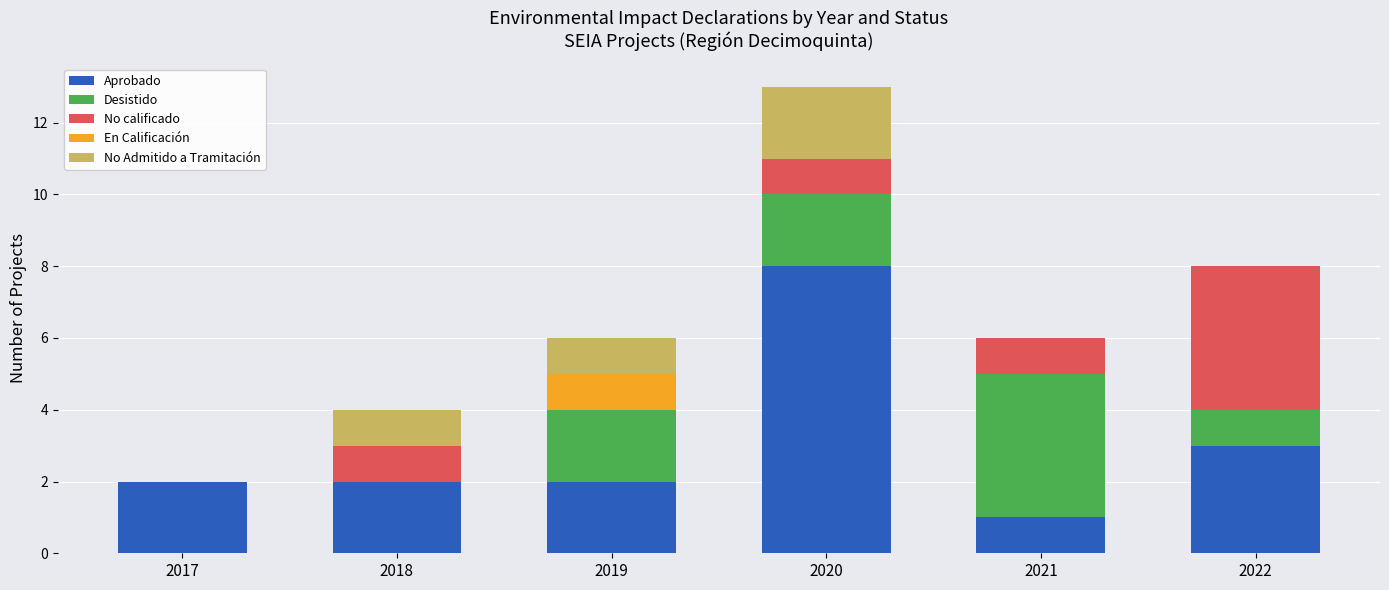

How many data points does each series have?

6